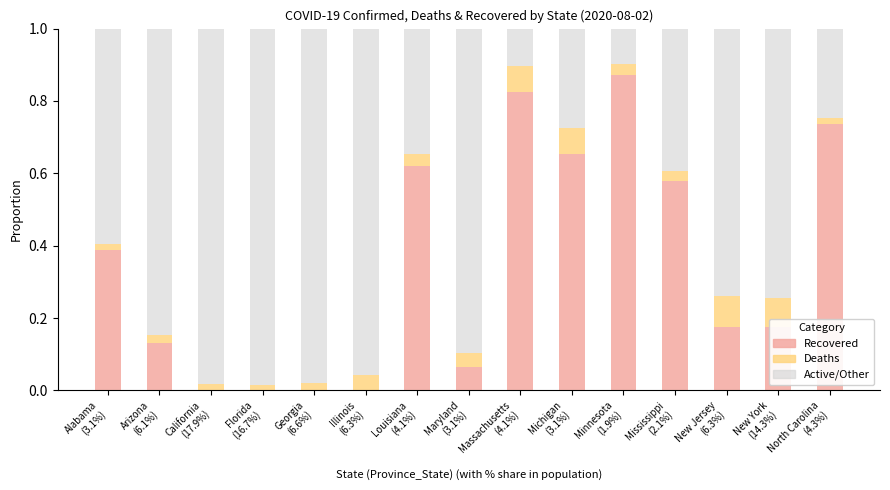

Are the bars grouped side by side (vs. stacked)?

No